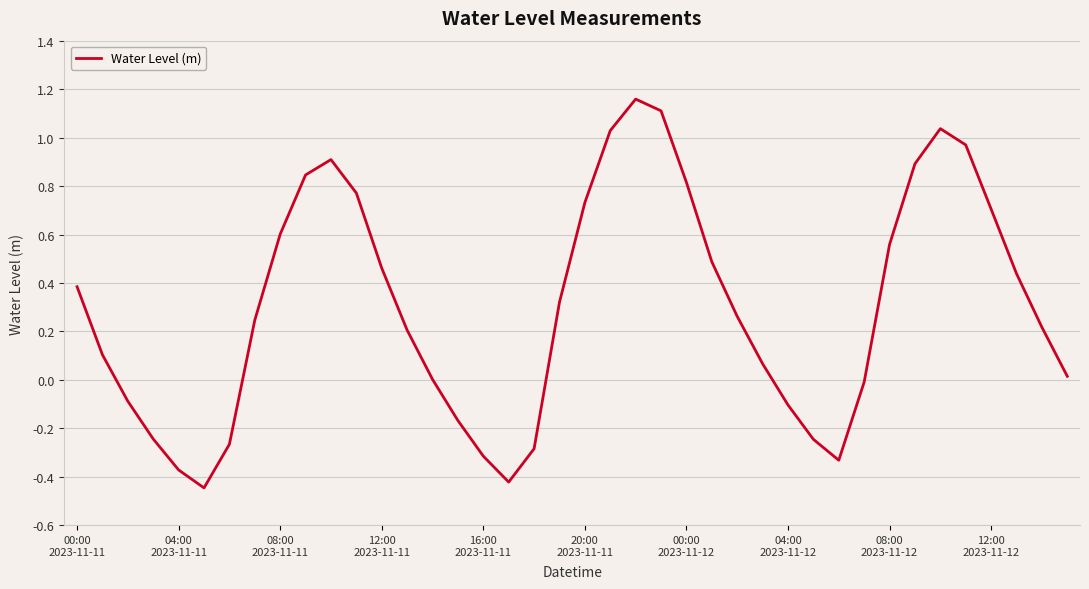

What is the sum of all values?

12.1